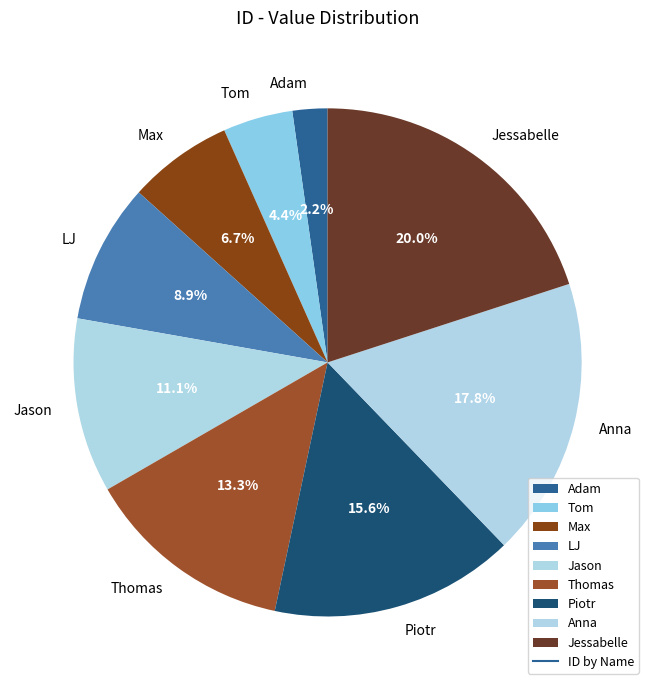

To the nearest percent, what is the difference between the Anna and Jason slice percentages?

7%